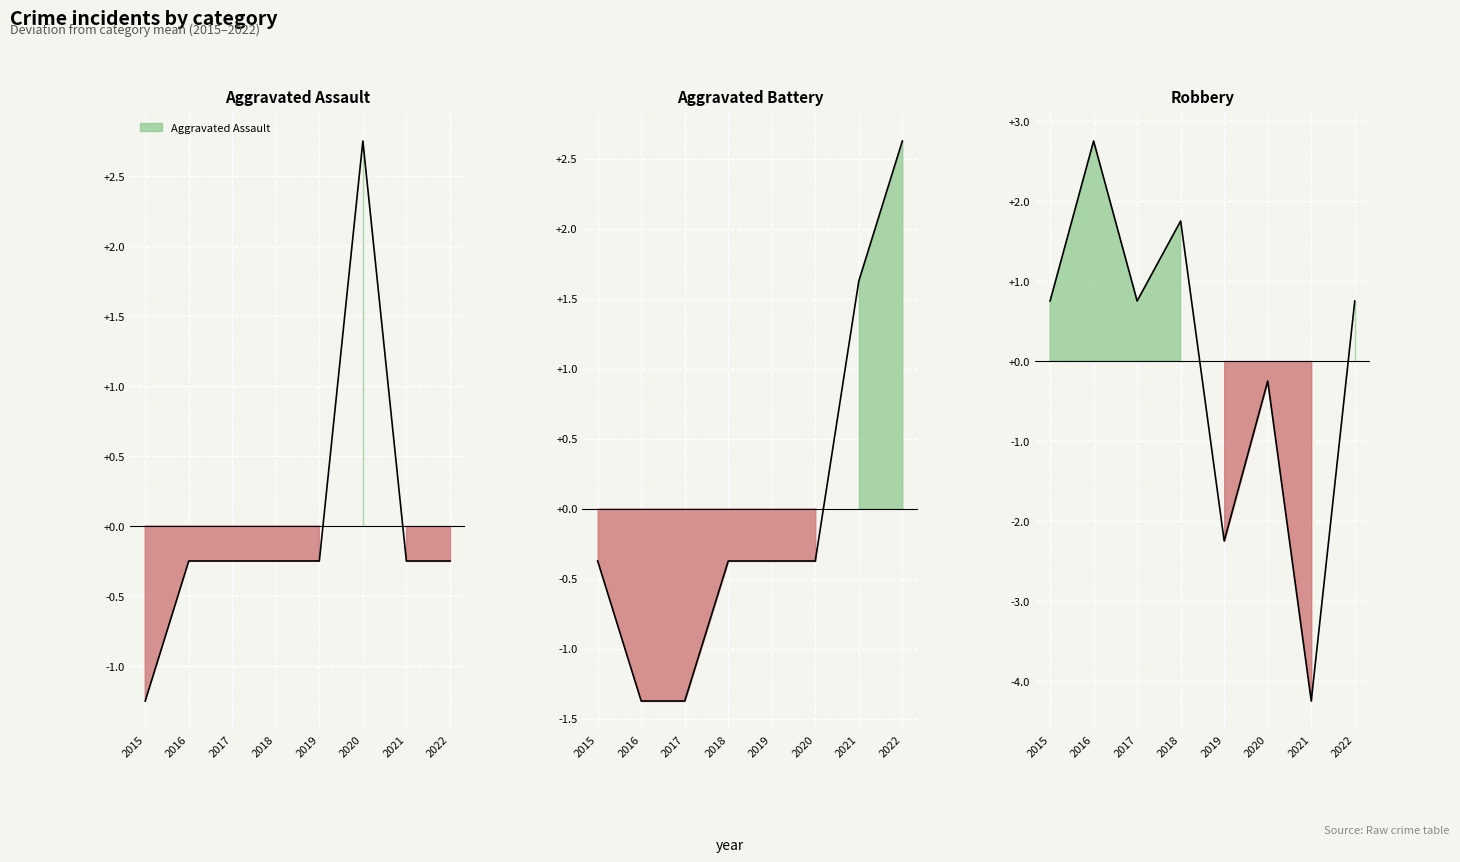

What is the value of the Robbery point at the 5th from the left?

-2.2